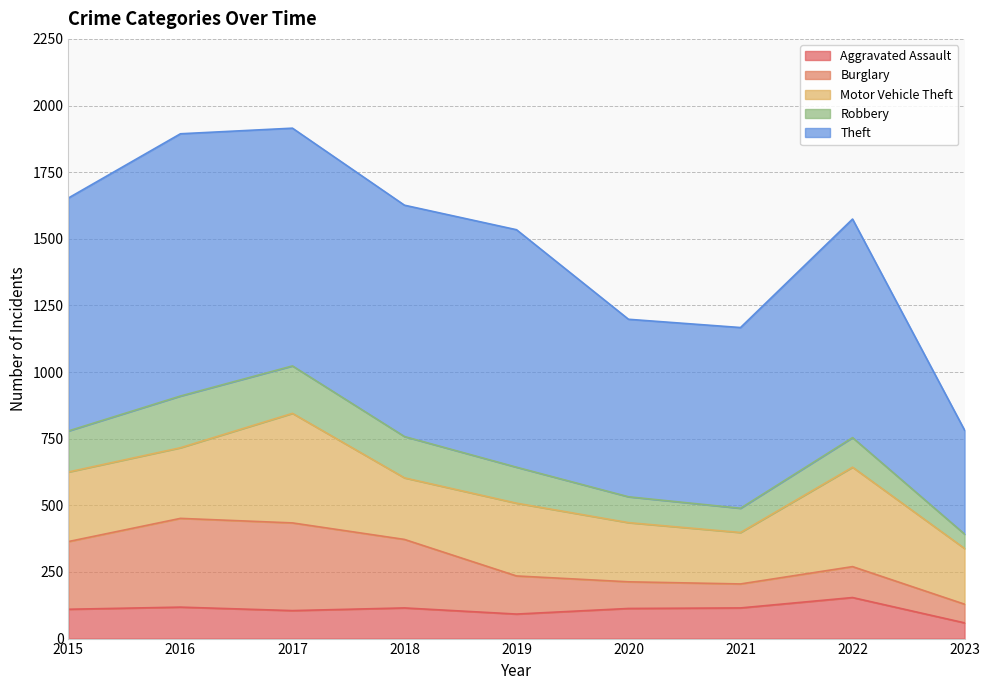

At which category is the sum across all series the highest?

2017